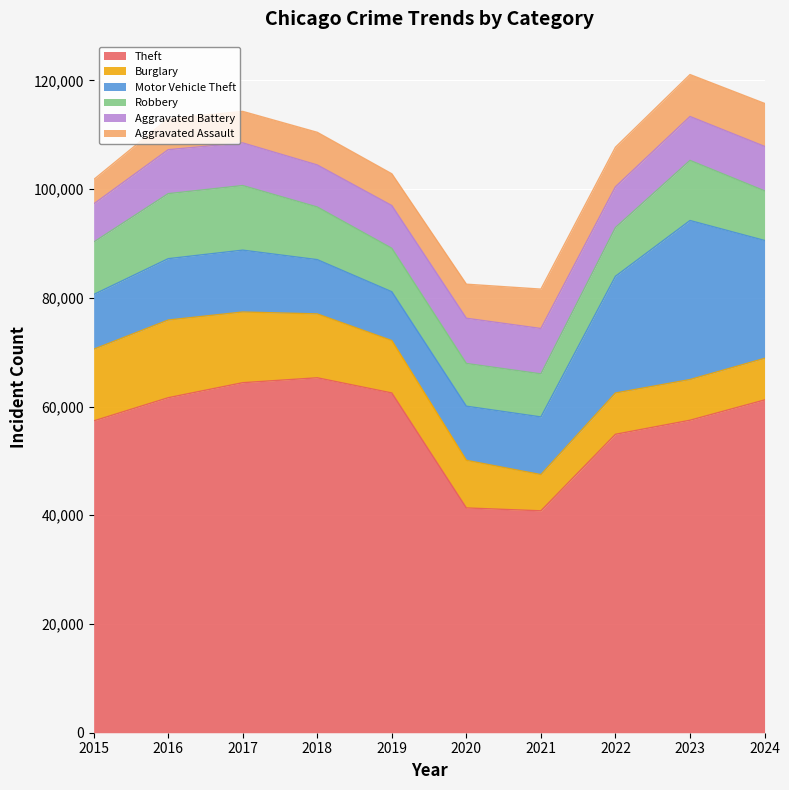

Reading right to left, extract all data points from this chart.

Theft: 61211	57480	54896	40820	41347	62498	65289	64386	61623	57352
Burglary: 7651	7484	7594	6662	8758	9638	11747	13001	14289	13184
Motor Vehicle Theft: 21689	29254	21470	10605	9959	8978	9985	11380	11285	10068
Robbery: 9124	11053	8965	7920	7855	7995	9681	11881	11960	9638
Aggravated Battery: 8179	8078	7494	8346	8320	7858	7734	7845	8085	7018
Aggravated Assault: 7901	7712	7281	7242	6265	5841	6002	5793	5713	4480